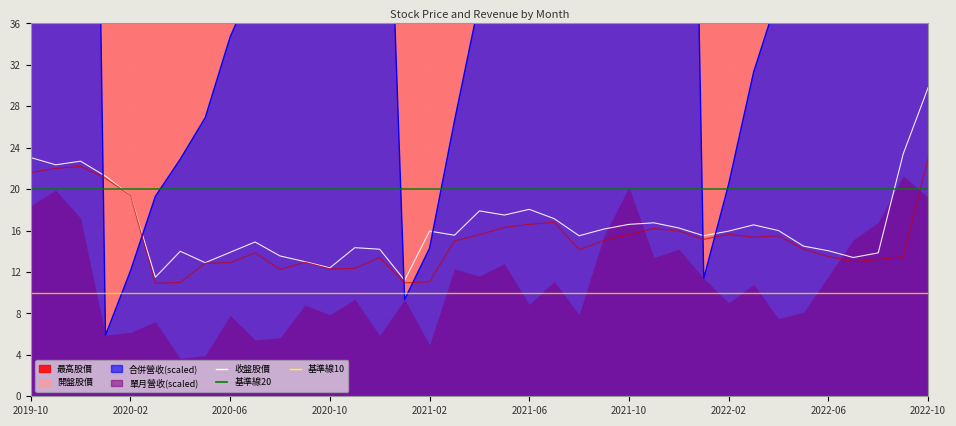

Which series ends up on top after the final intersection of 合併營收 and 最低?

合併營收